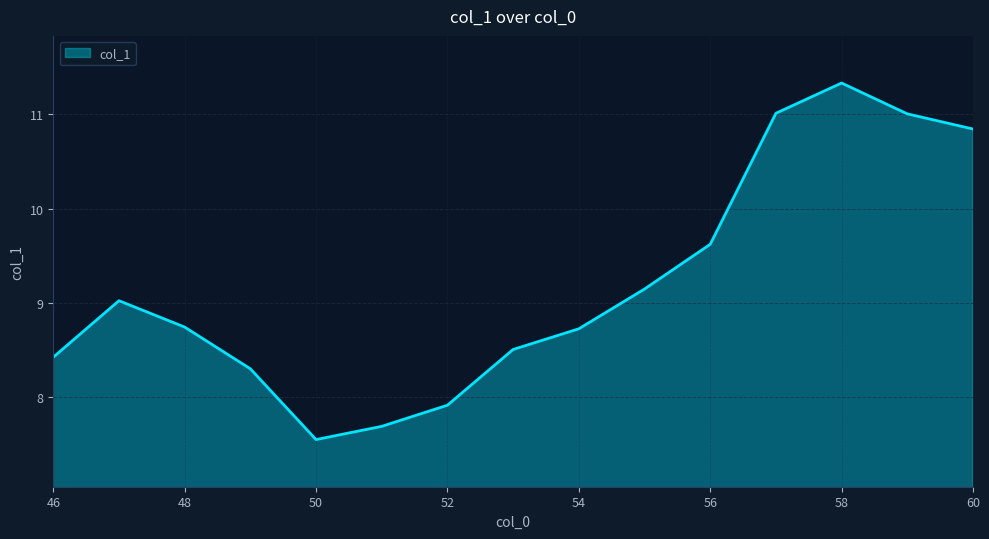

Which label corresponds to the smallest value in the chart?

50